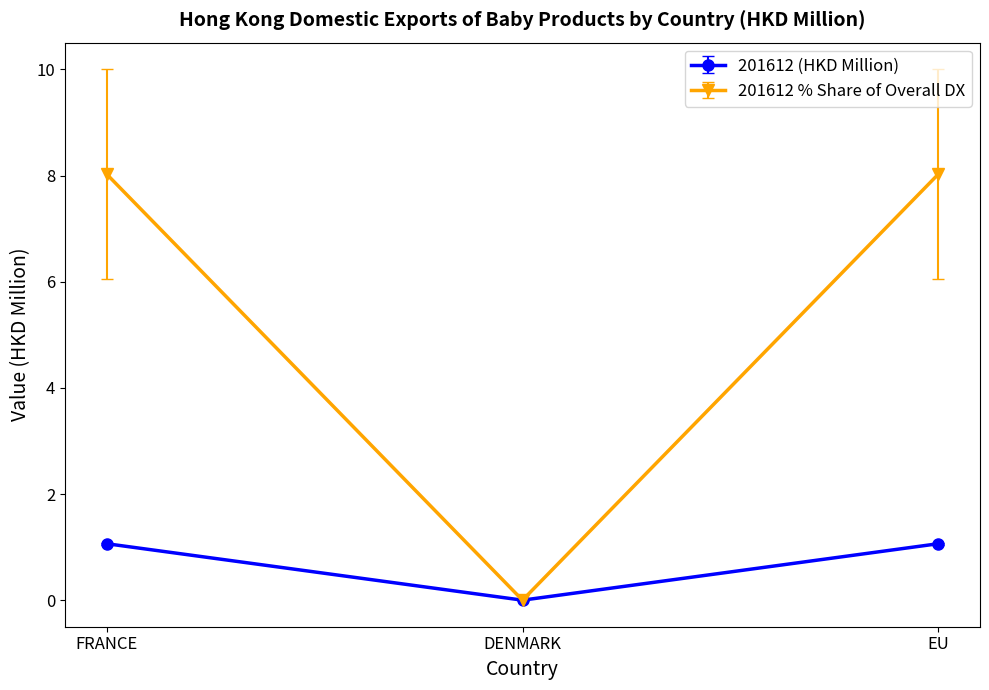

What is the spread (max minus min) of values at EU?

7.0